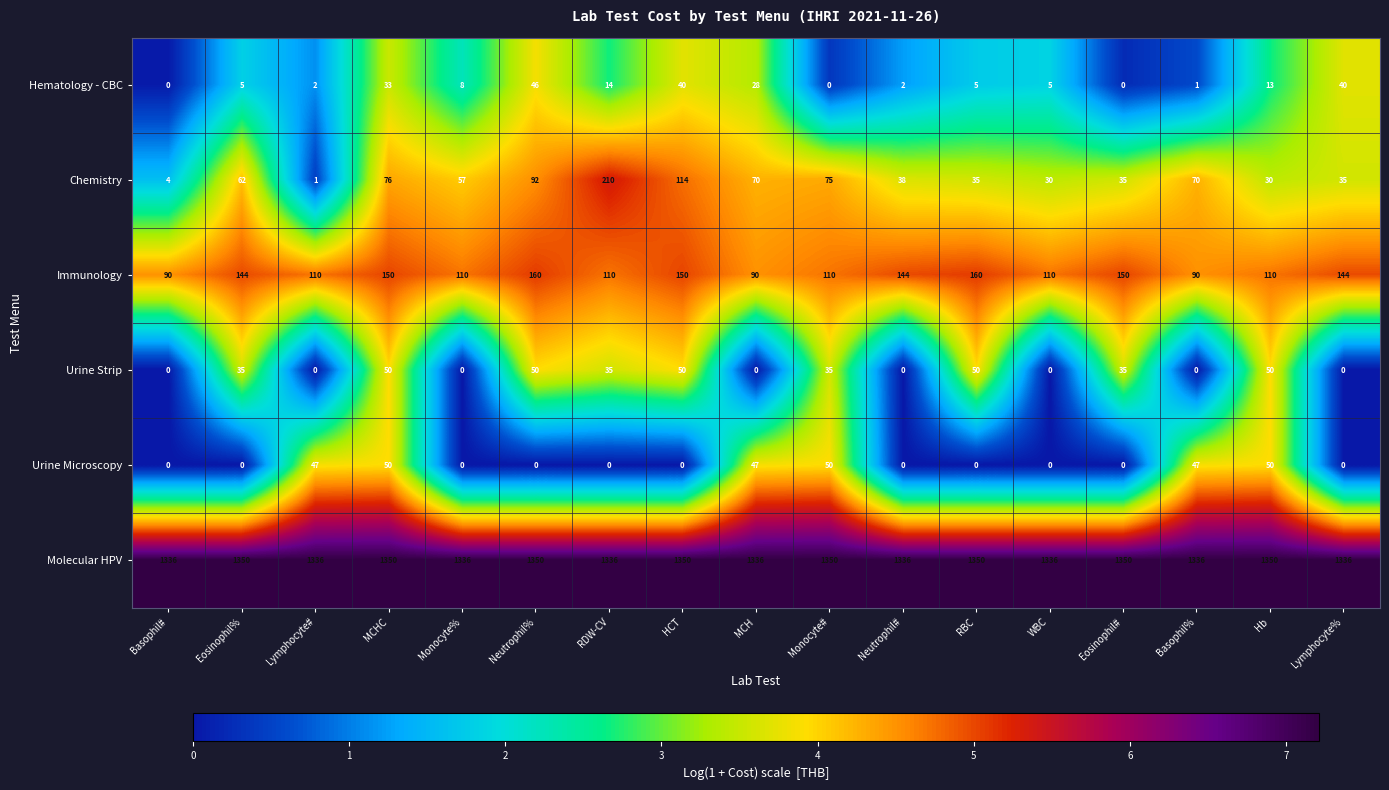

Which series changed the most between Lymphocyte# and Monocyte#?

Chemistry